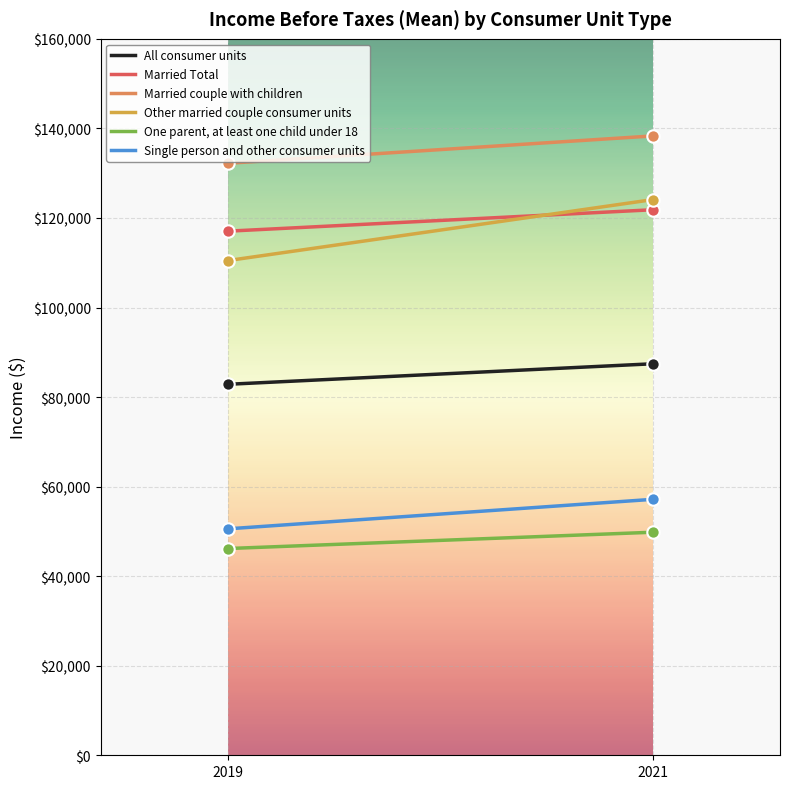

Which series contains the highest Y value?

Married couple with children